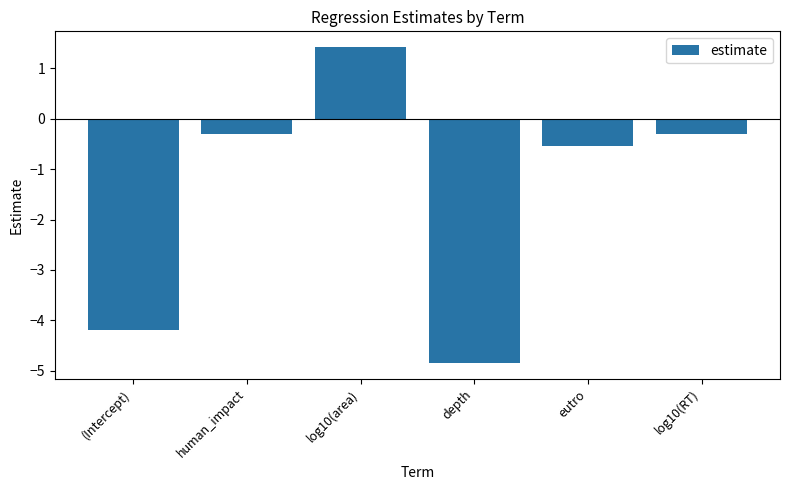

What is the change in value from (Intercept) to log10(RT)?

+3.9